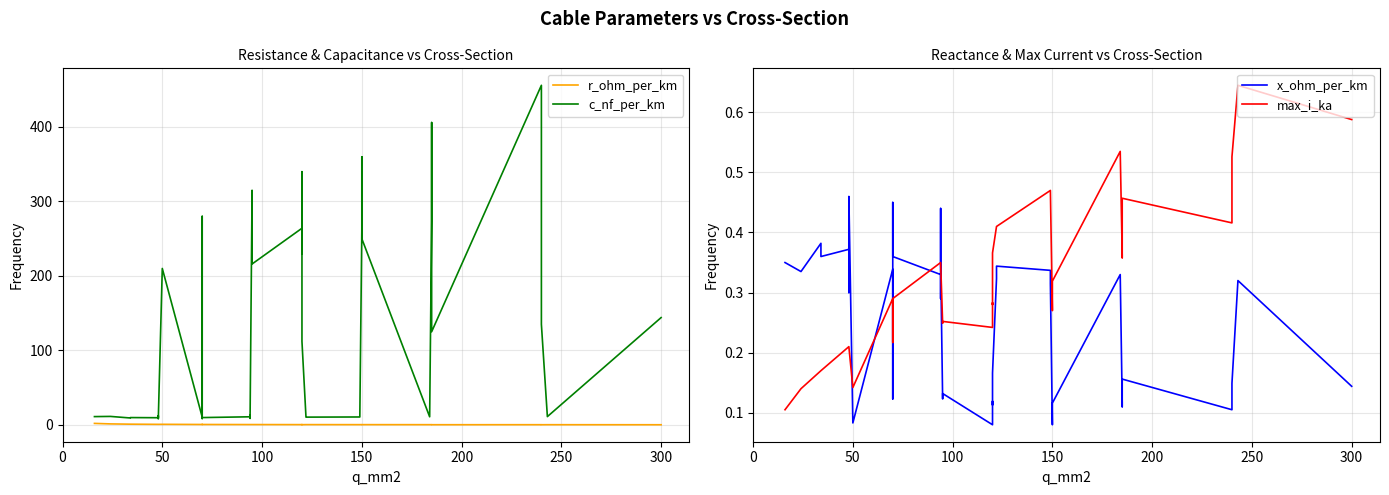

Which series ends up on top after the final intersection of max_i_ka and r_ohm_per_km?

max_i_ka